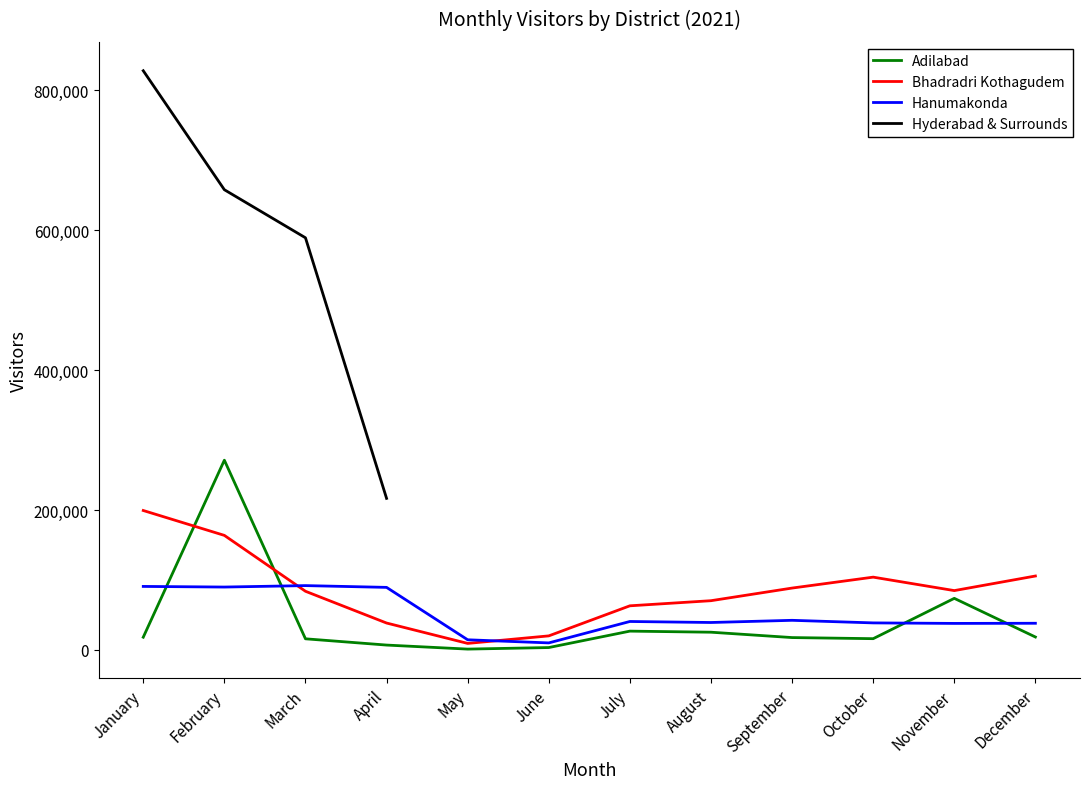

Between March and September, which series saw the biggest shift?

Hanumakonda